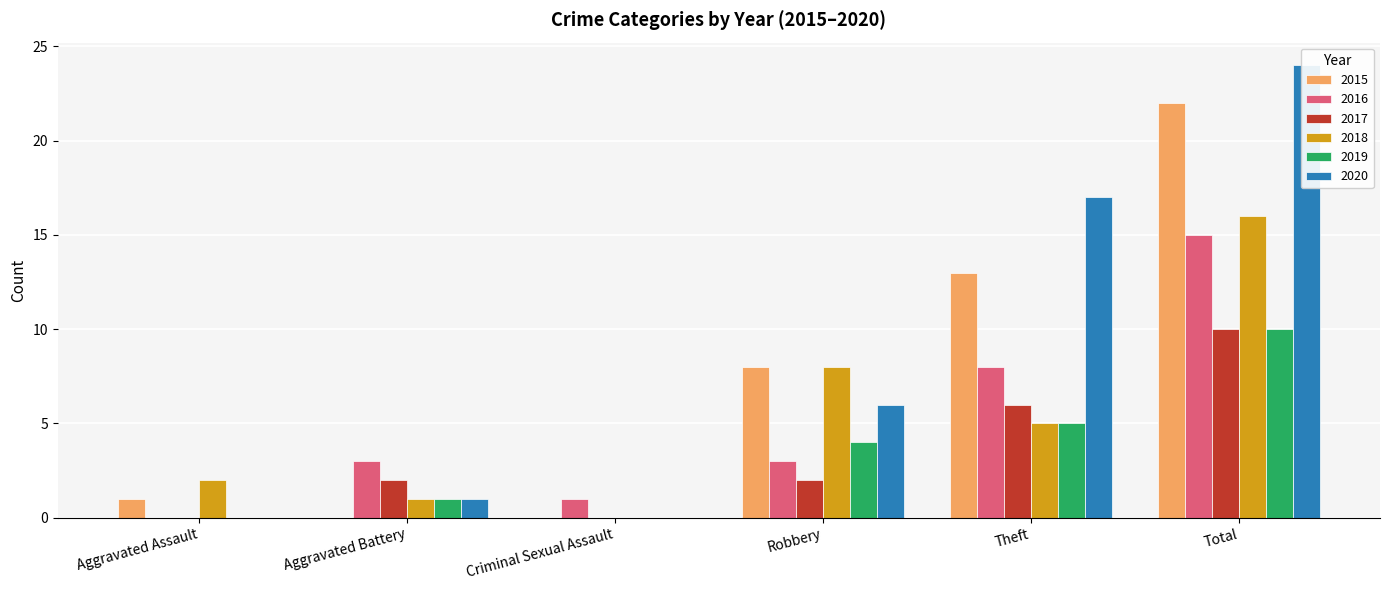

Where is 2016 nearest to the value 7?

Theft